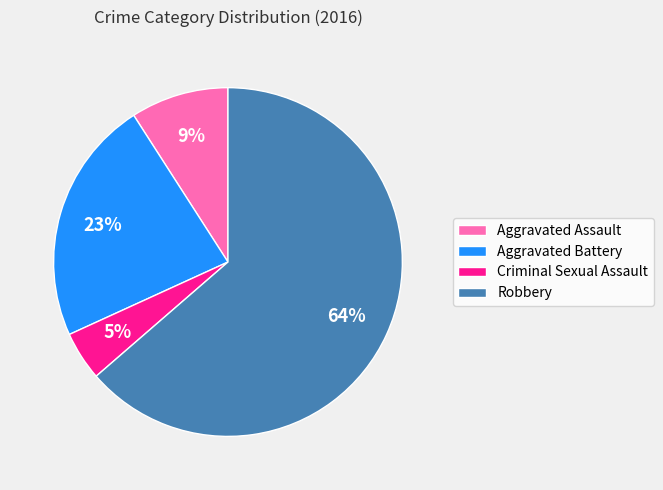

What is the smallest slice in the pie chart?

Criminal Sexual Assault